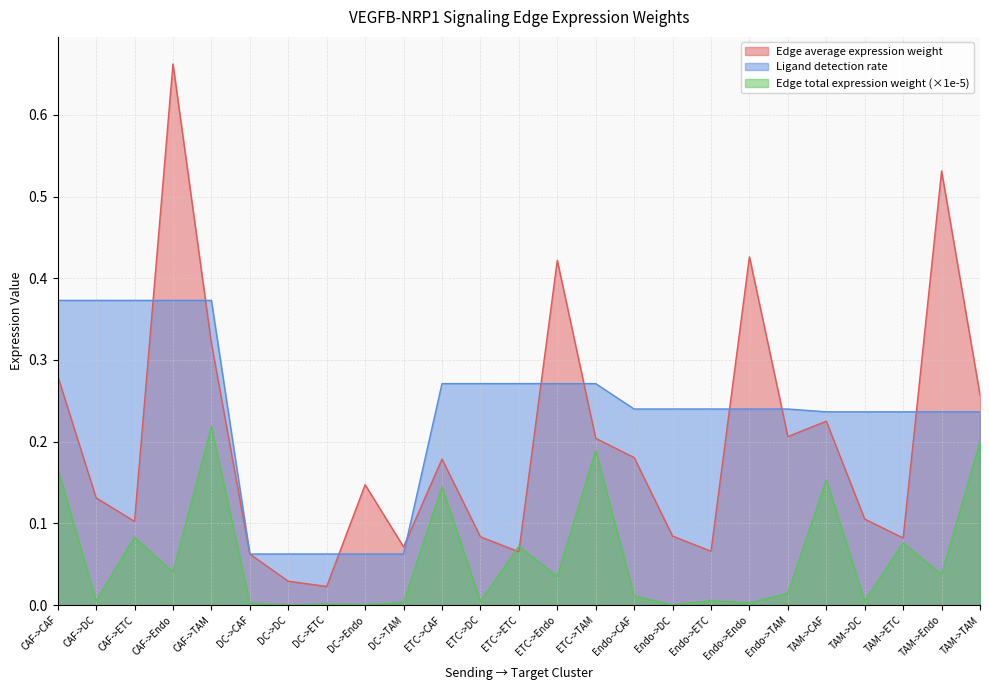

List the series in order of their overall mean, highest first.

Ligand detection rate, Edge average expression weight, Edge total expression weight (×1e-5)